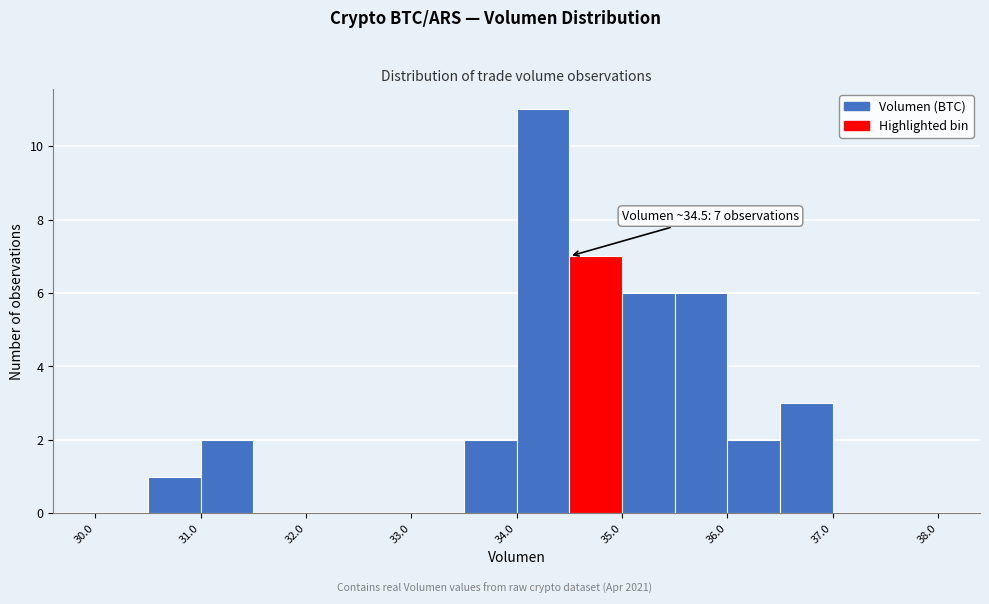

Which range on the x-axis has the tallest bar?

34.0 to 34.5